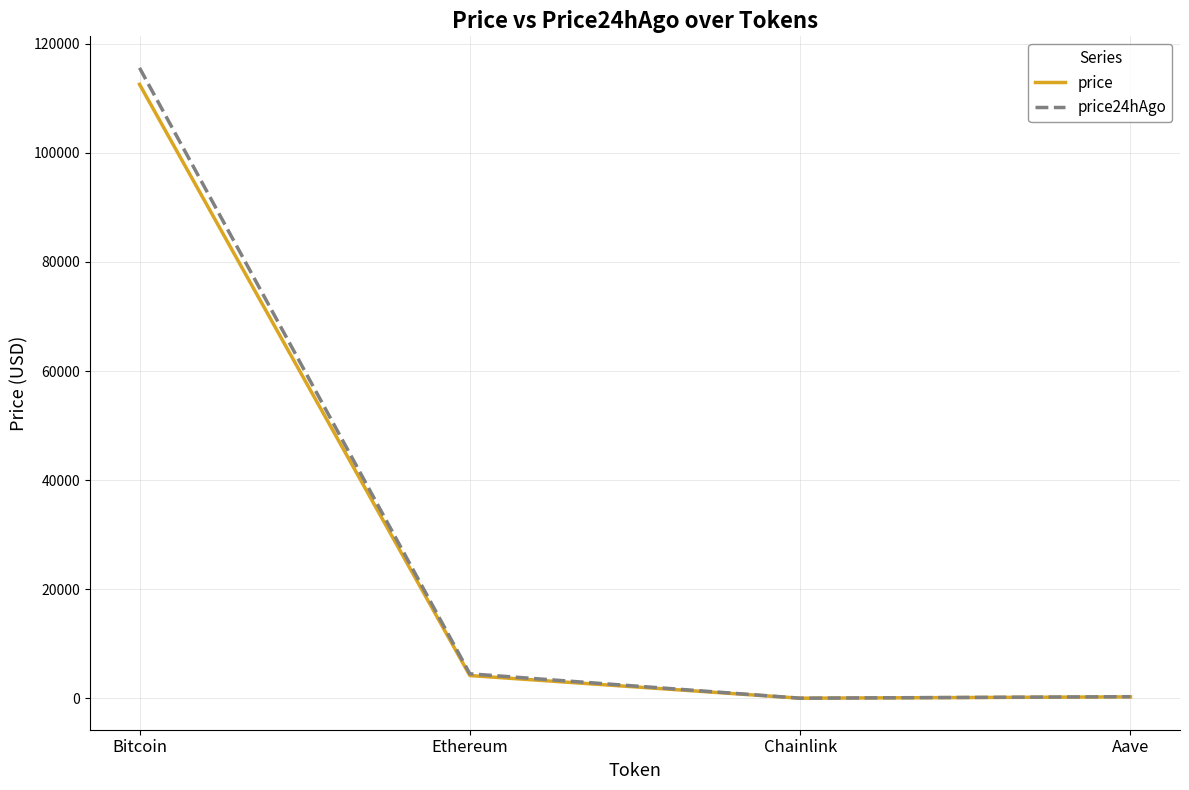

What is the difference between the second highest and minimum values in the price series?

4154.1